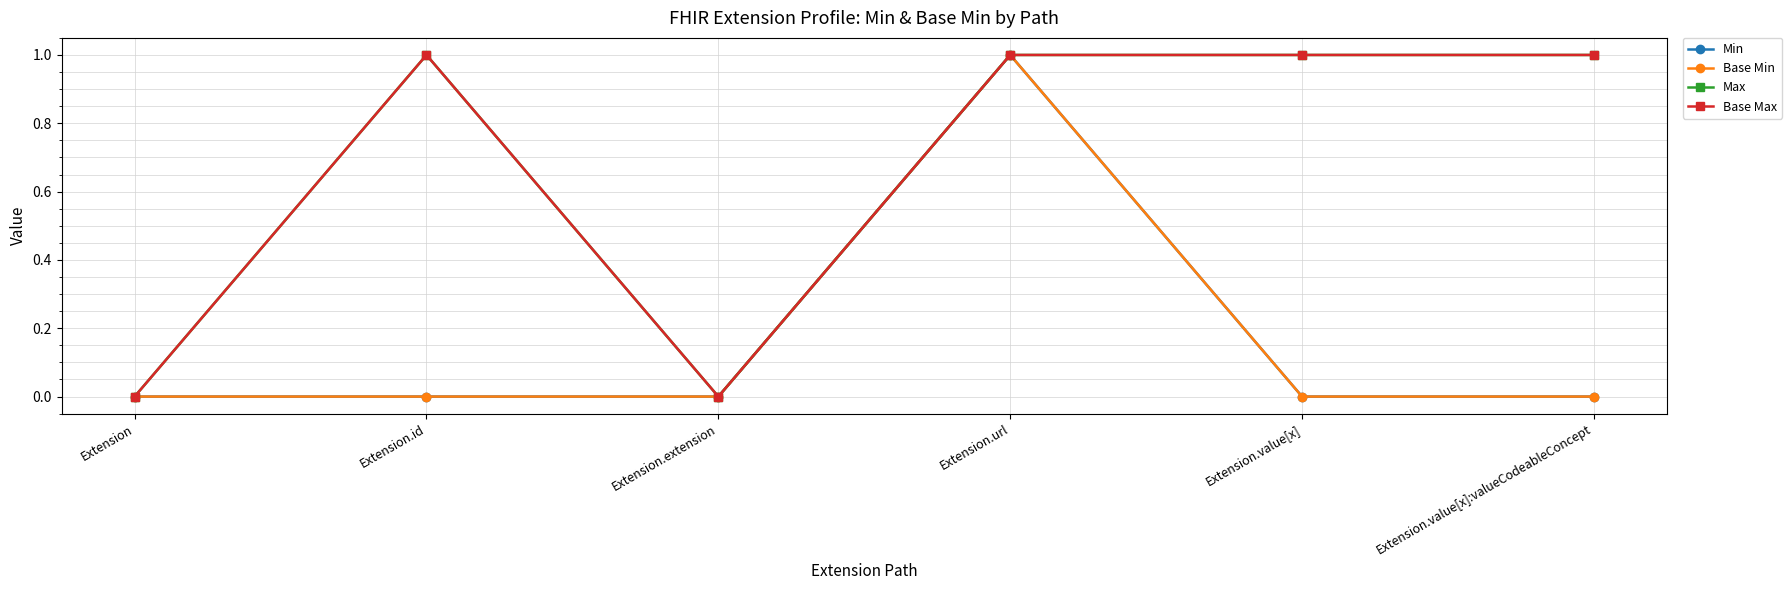

True or false: Base Min and Max intersect in this chart.

False